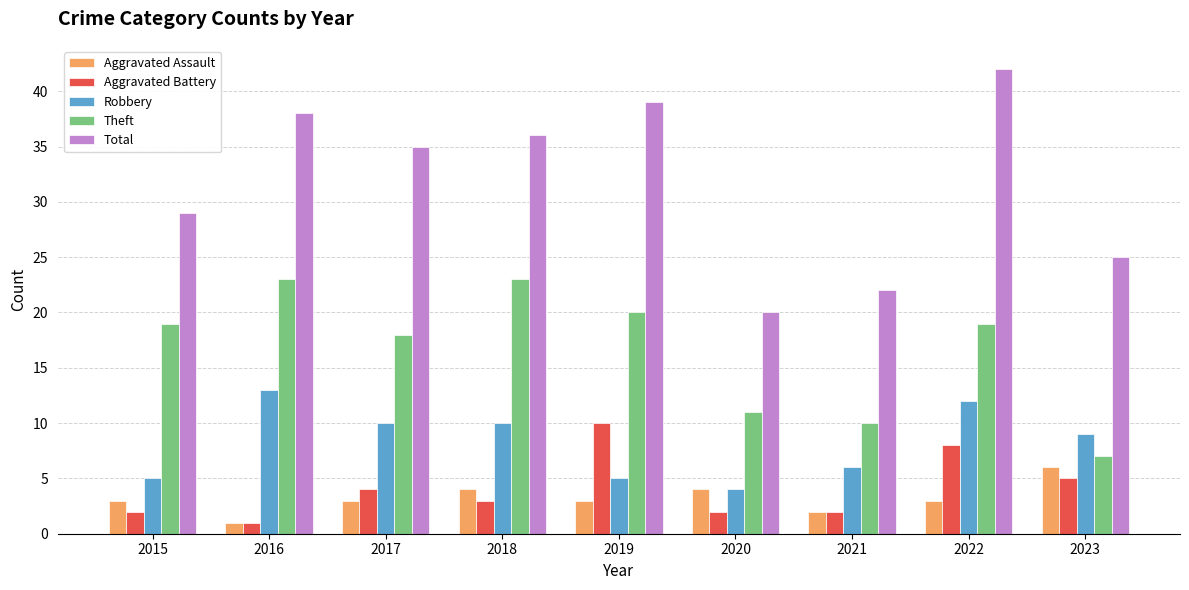

Reading left to right, transcribe all the data shown in this chart.

Aggravated Assault: 3	1	3	4	3	4	2	3	6
Aggravated Battery: 2	1	4	3	10	2	2	8	5
Robbery: 5	13	10	10	5	4	6	12	9
Theft: 19	23	18	23	20	11	10	19	7
Total: 29	38	35	36	39	20	22	42	25